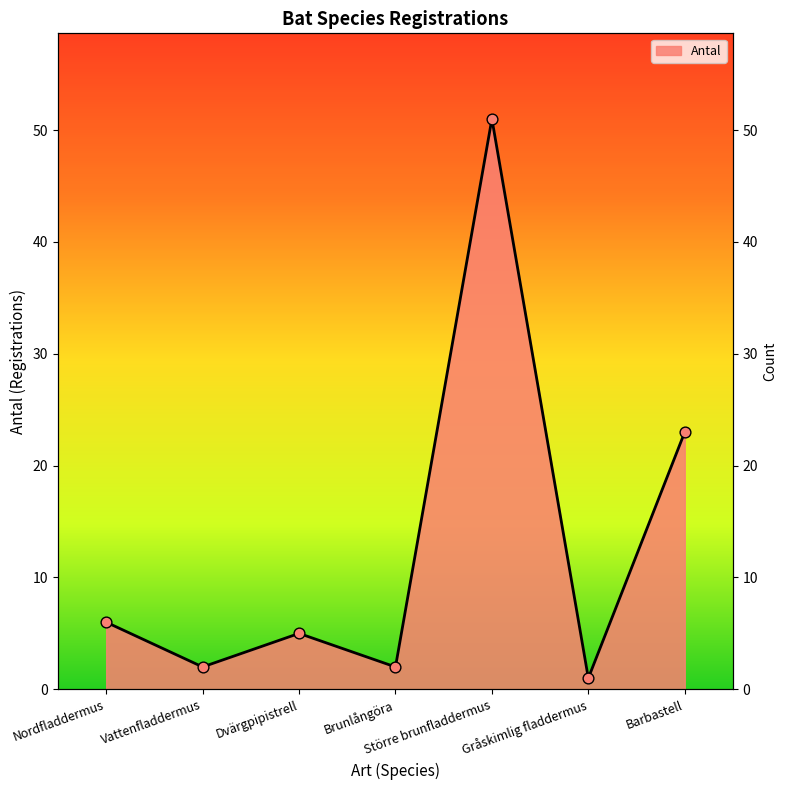

What is the ratio of the value at Brunlångöra to the value at Barbastell?

0.1